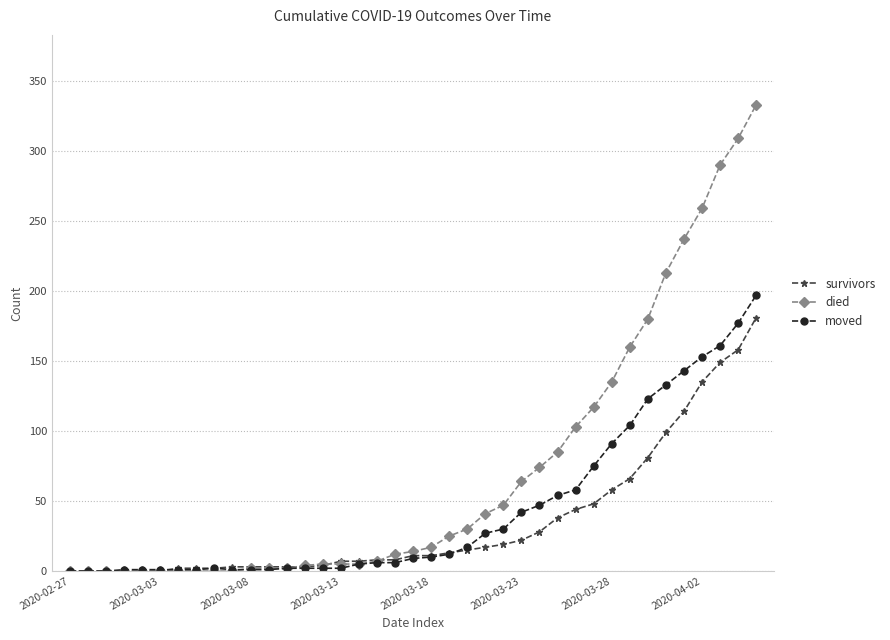

Which series has the largest range (max minus min)?

died